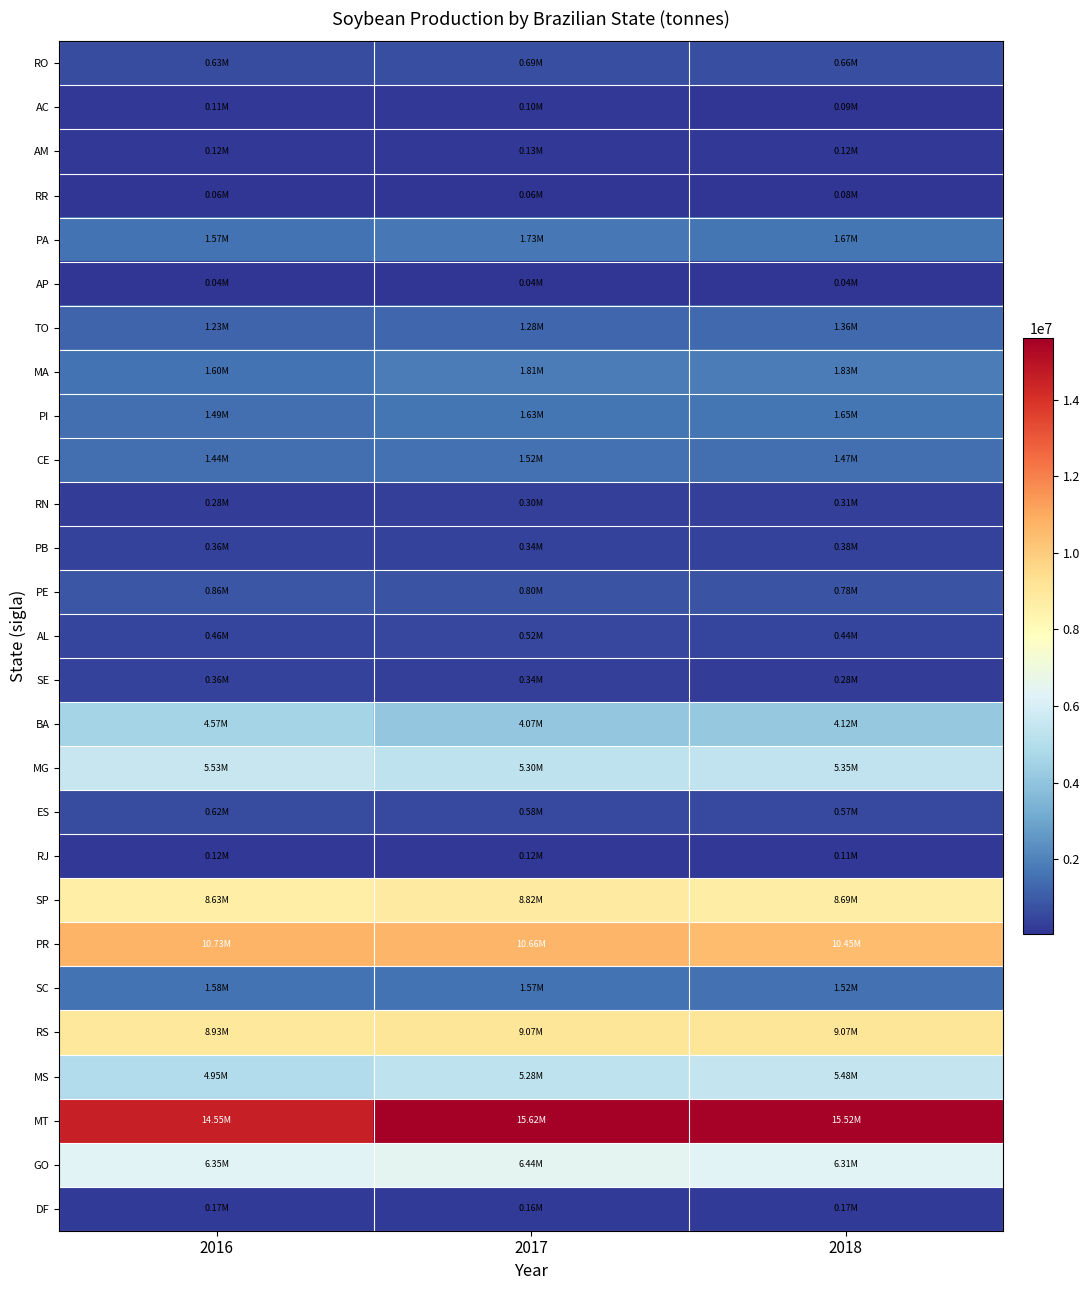

How many series are shown in this chart?

27